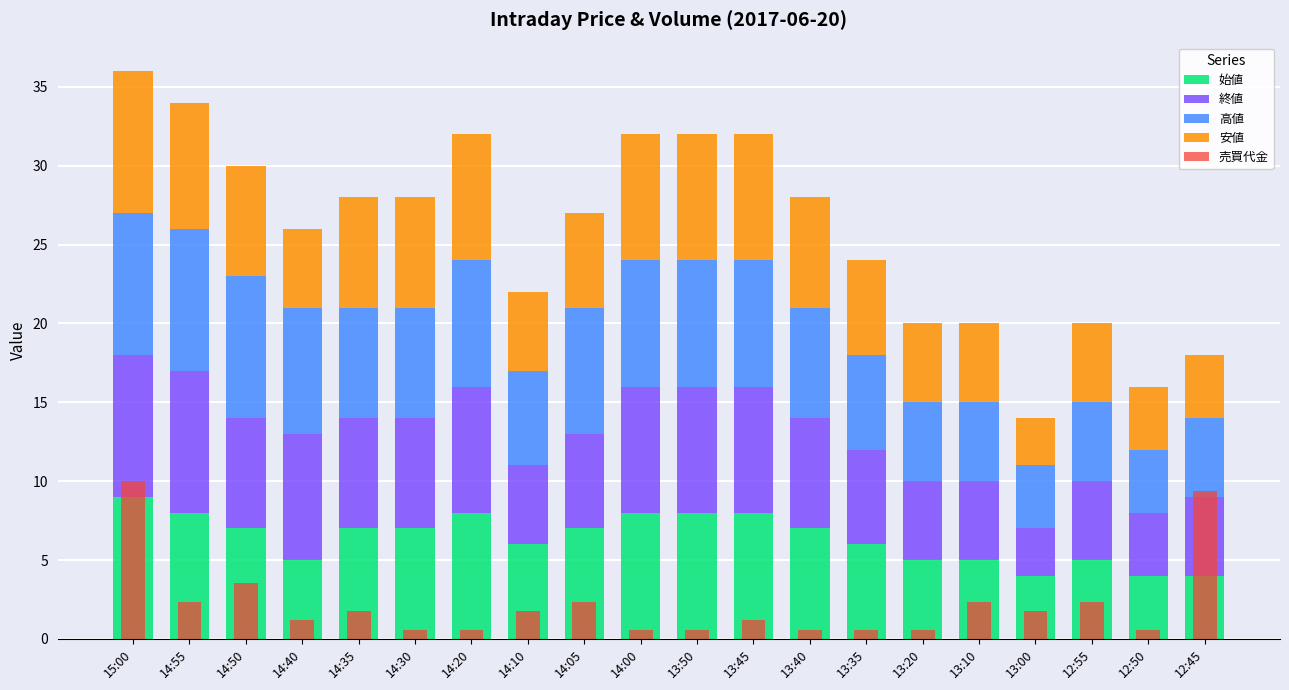

How many categories are shown in the chart?

20